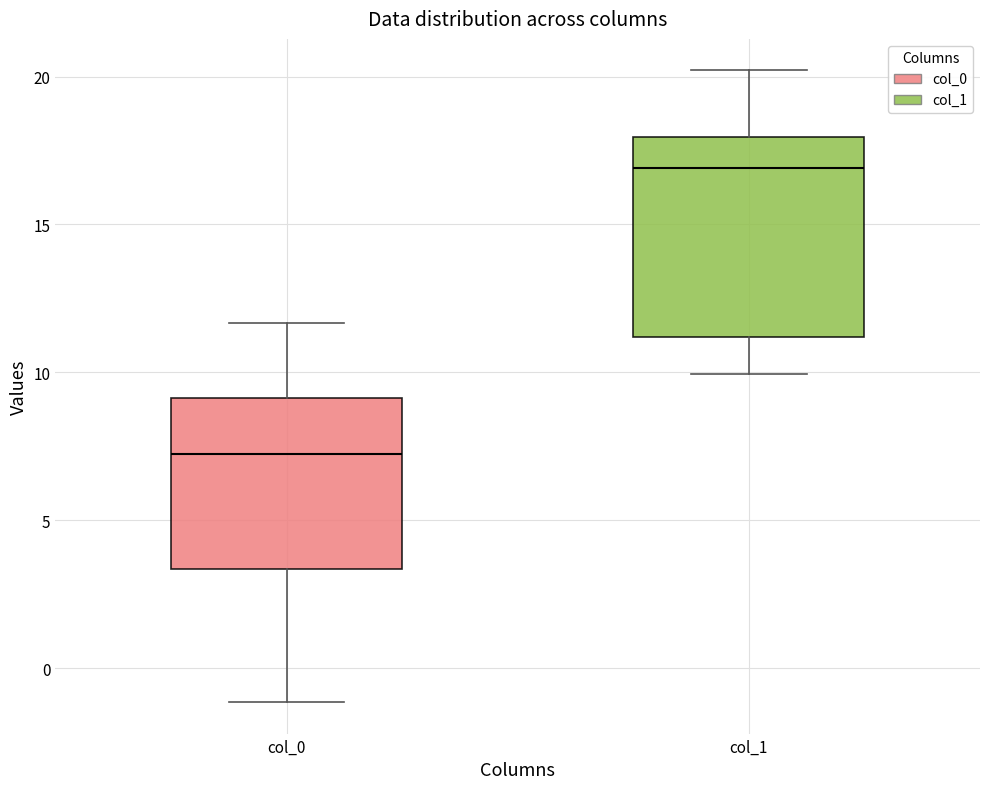

Where does the lower whisker of the box for col_1 end on the y-axis? The values are not printed on the chart, so give them approximately, as read against the axis.

10.0